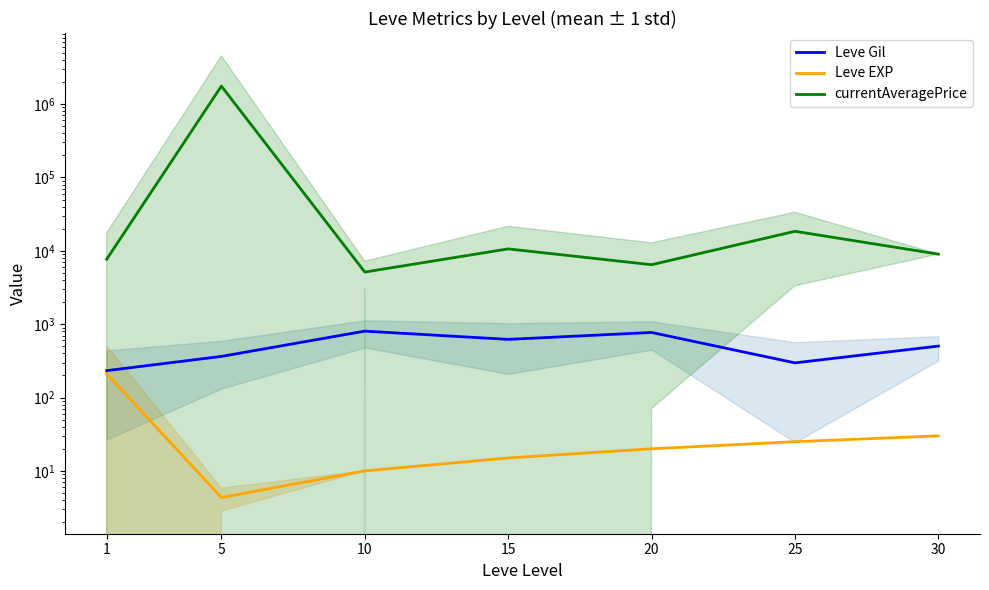

Rank the series at 30 from lowest to highest value.

Leve EXP, Leve Gil, currentAveragePrice